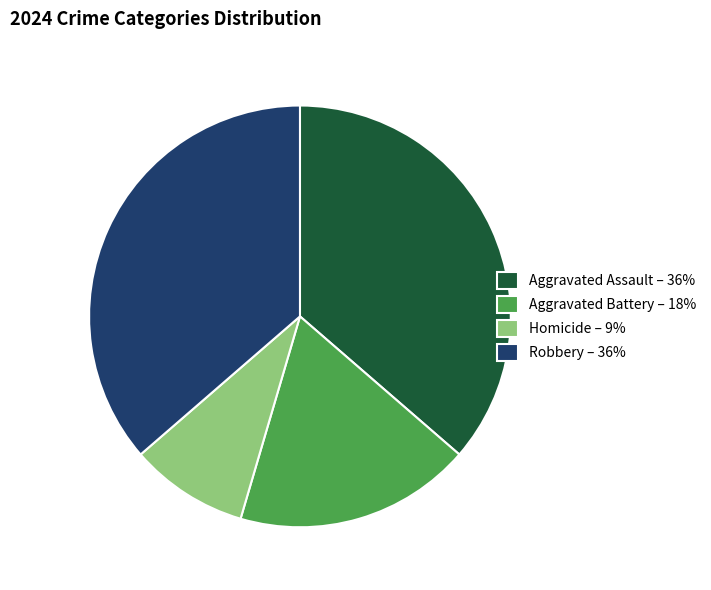

Which slice is the smallest?

Homicide